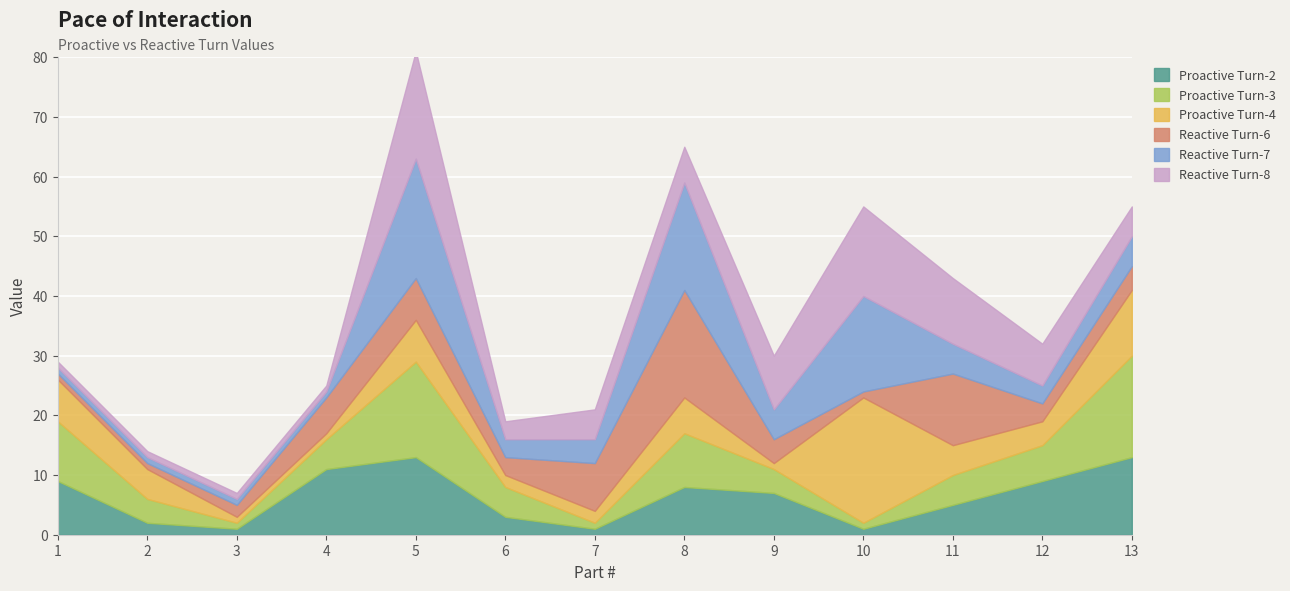

The value of Proactive Turn-2 at 2 is 2. True or false?

True